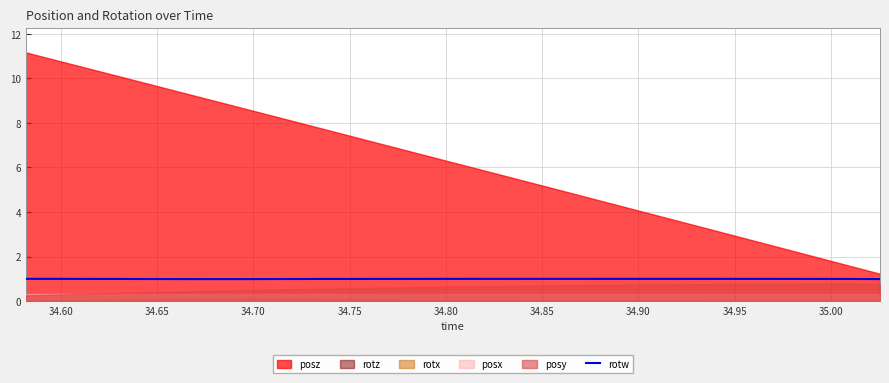

What is the label of the 6th point from the left?

34.80